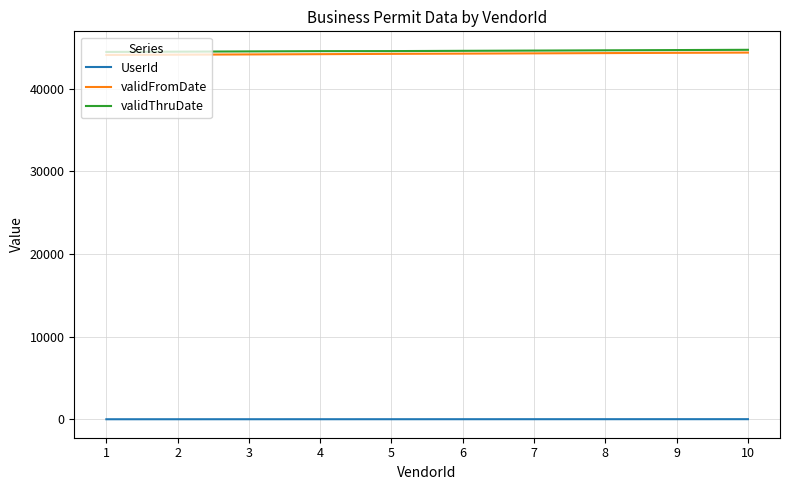

What is the minimum value for validFromDate?

44096